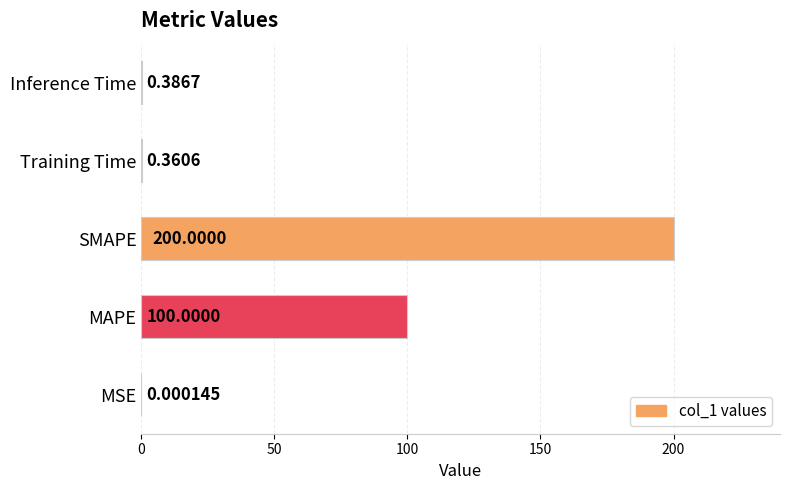

What is the sum of all values?

300.7